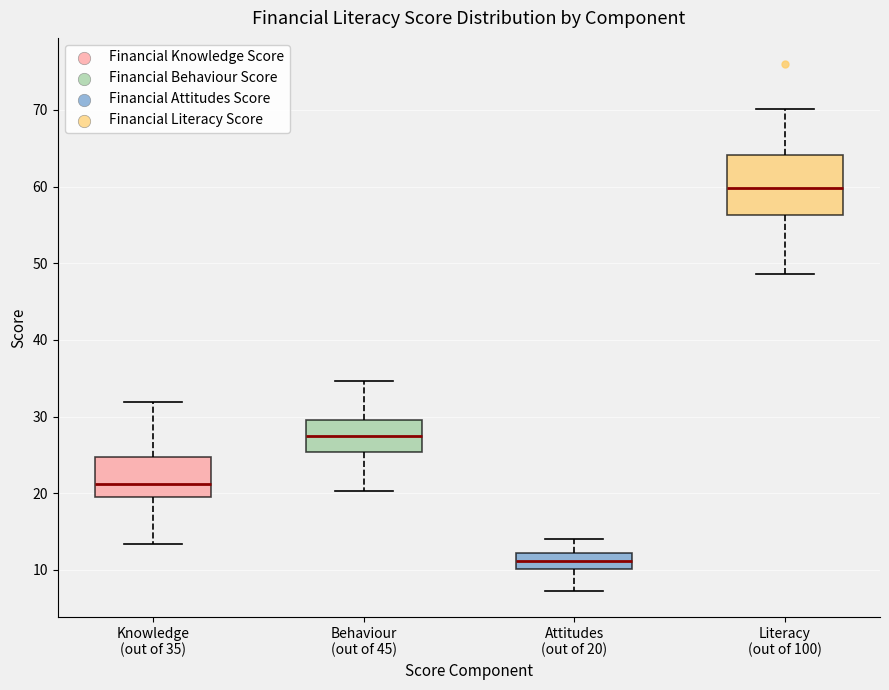

Reading left to right, transcribe this box plot: for each box, give where its median line is, the range the box spans, and where its two whiskers end, as read against the y-axis. The values are not printed on the chart, so give them approximately, as read against the axis.

Knowledge (out of 35): median 21, box 20 to 25, whiskers 13 to 32
Behaviour (out of 45): median 27, box 25 to 30, whiskers 20 to 35
Attitudes (out of 20): median 11, box 10 to 12, whiskers 7 to 14
Literacy (out of 100): median 60, box 56 to 64, whiskers 49 to 70